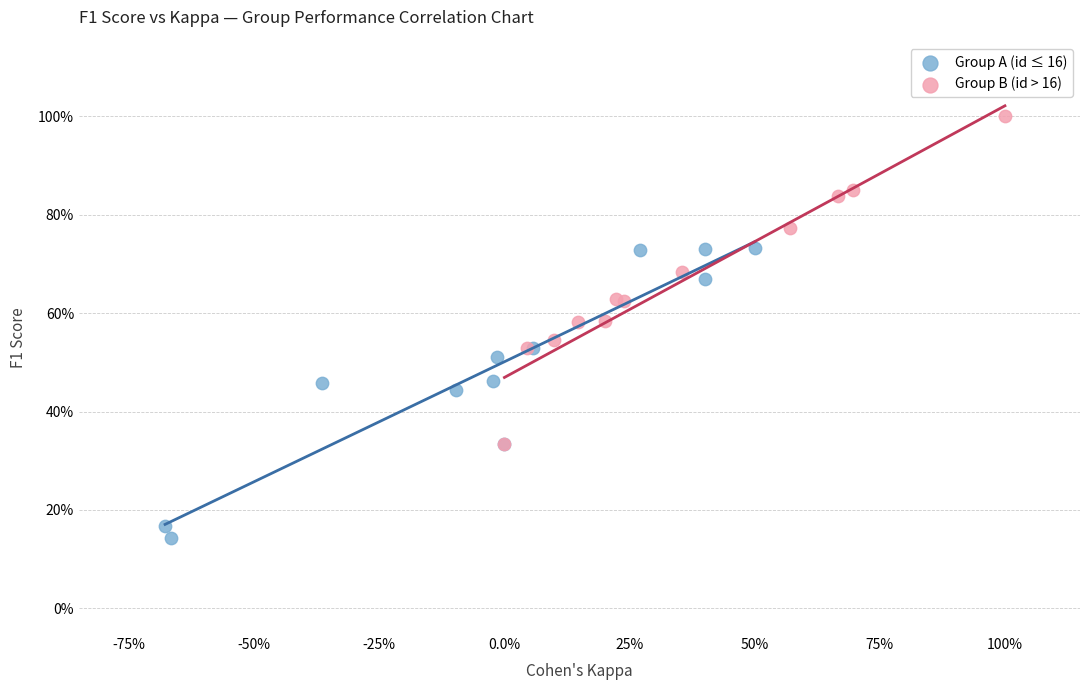

What are all the series names shown in the legend?

Group A (id ≤ 16), Group B (id > 16)